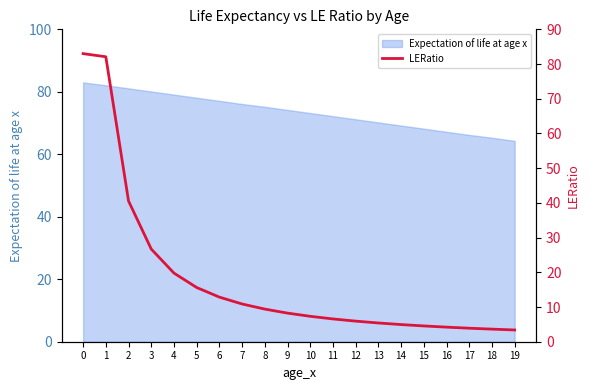

How many values are below 8?

10